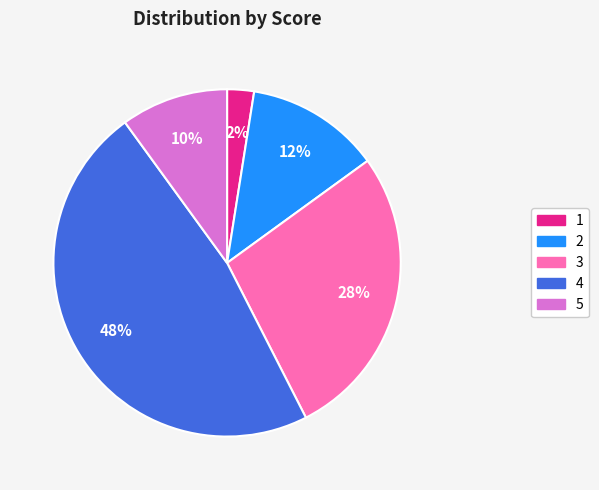

Rank the categories by value from lowest to highest.

1, 5, 2, 3, 4